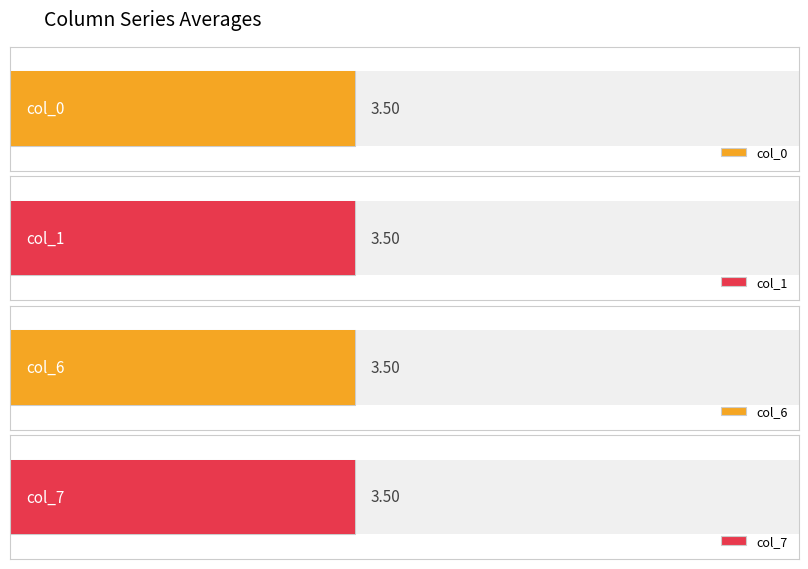

At 0, list the series in order from largest to smallest.

col_1, col_7, col_0, col_6